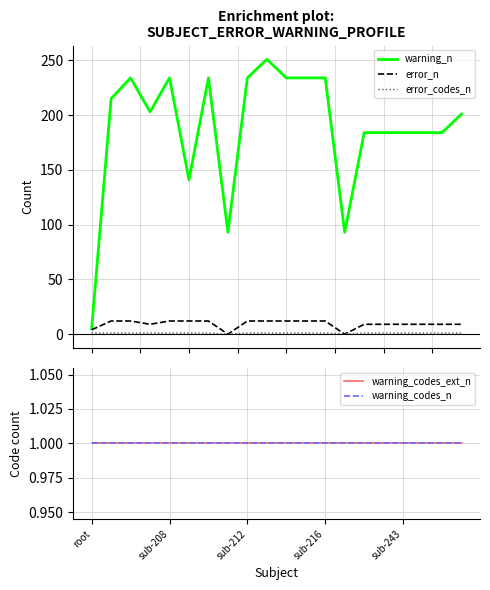

What is the label of the 19th point from the left?

18